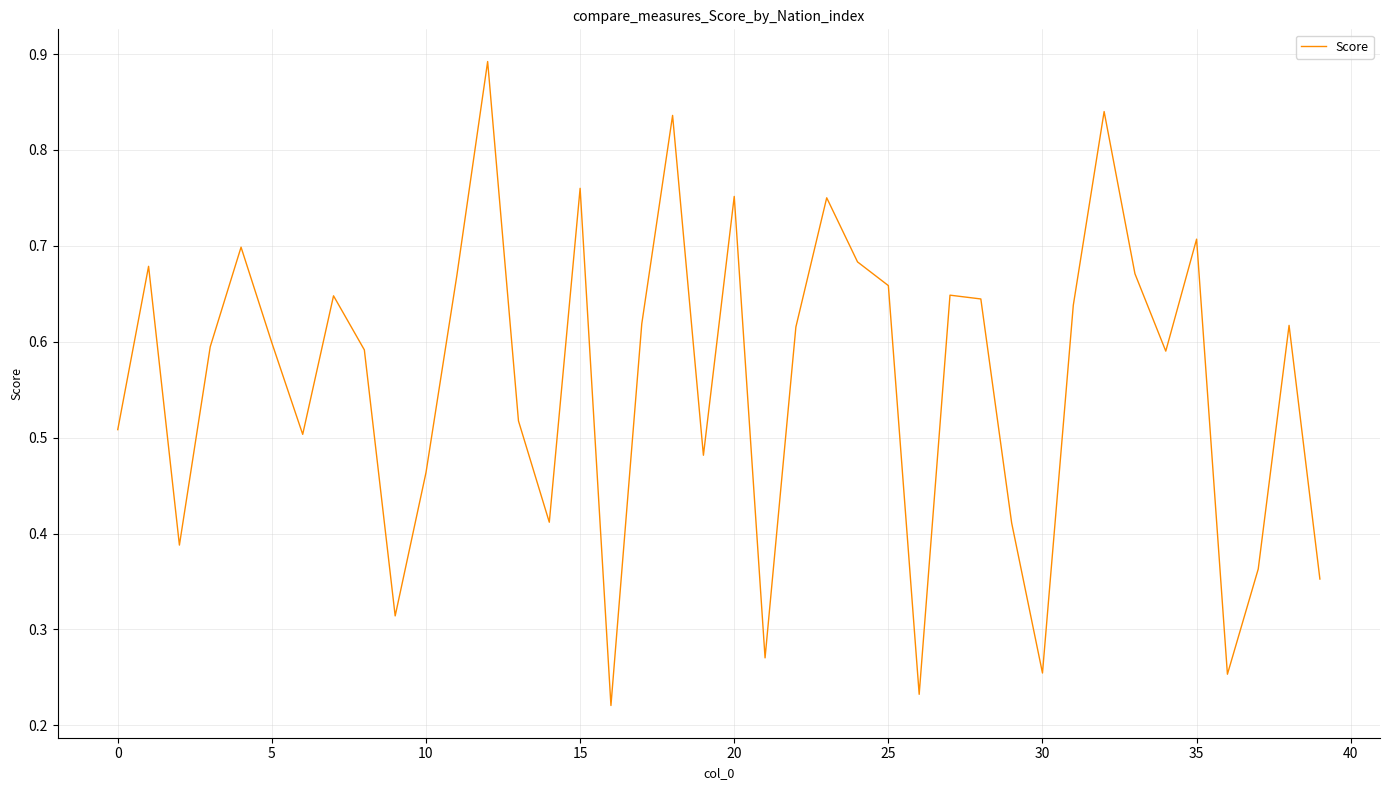

Is this an area chart (filled region under the line)?

No